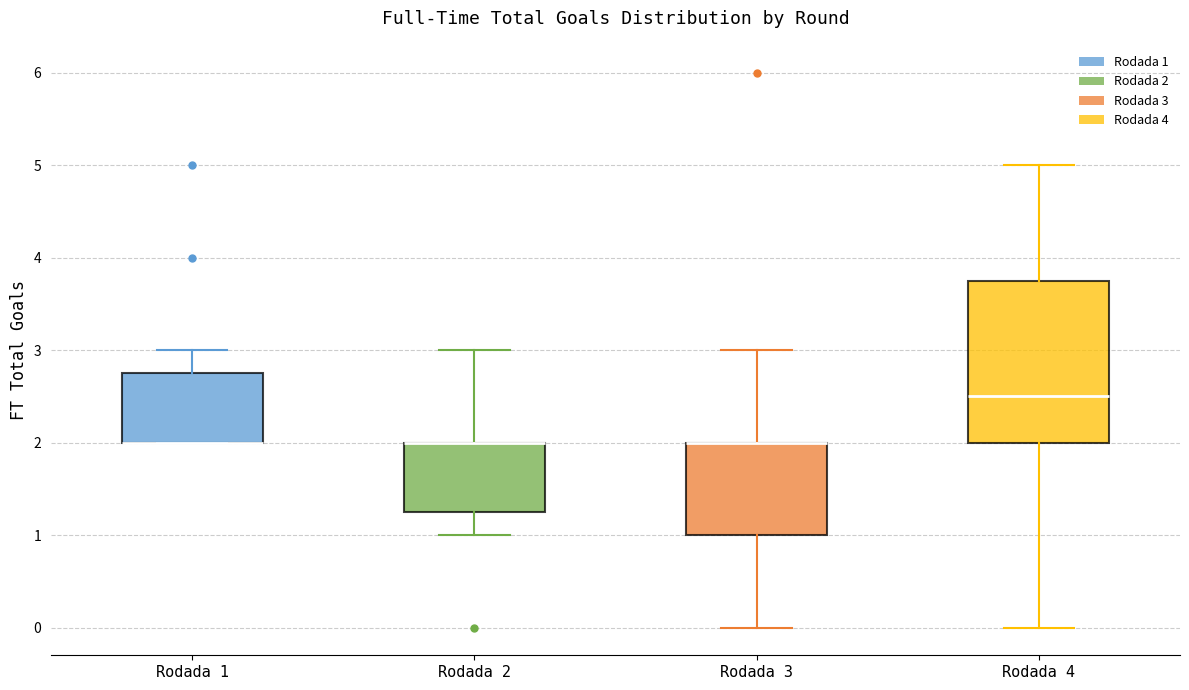

Comparing the boxes themselves (not the whiskers), which one is the tallest?

Rodada 4